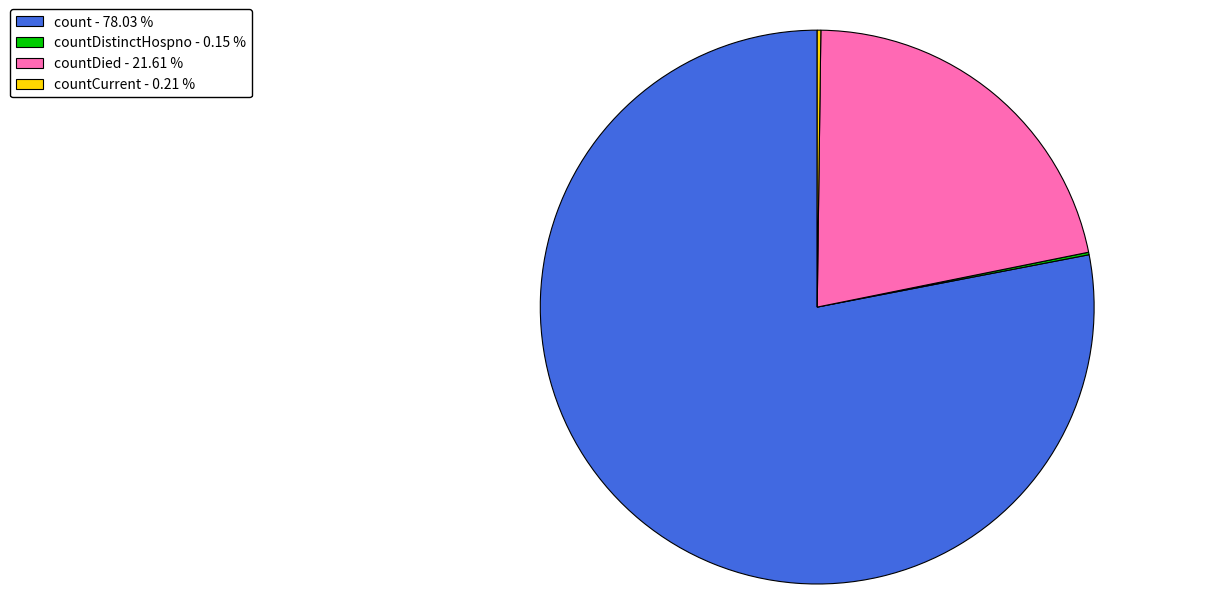

Do countDied - 21.61 % and count - 78.03 % together represent more than half of the pie?

Yes